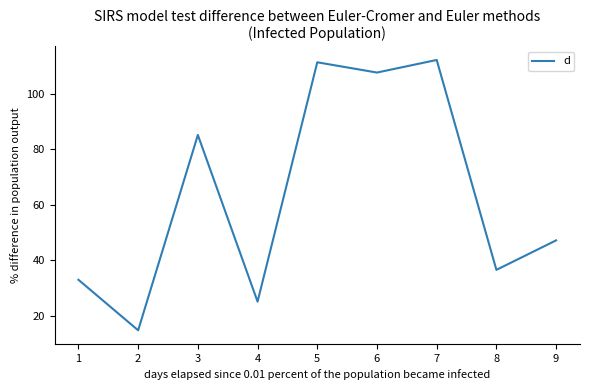

What is the sum of the values at 6 and 5?

218.8